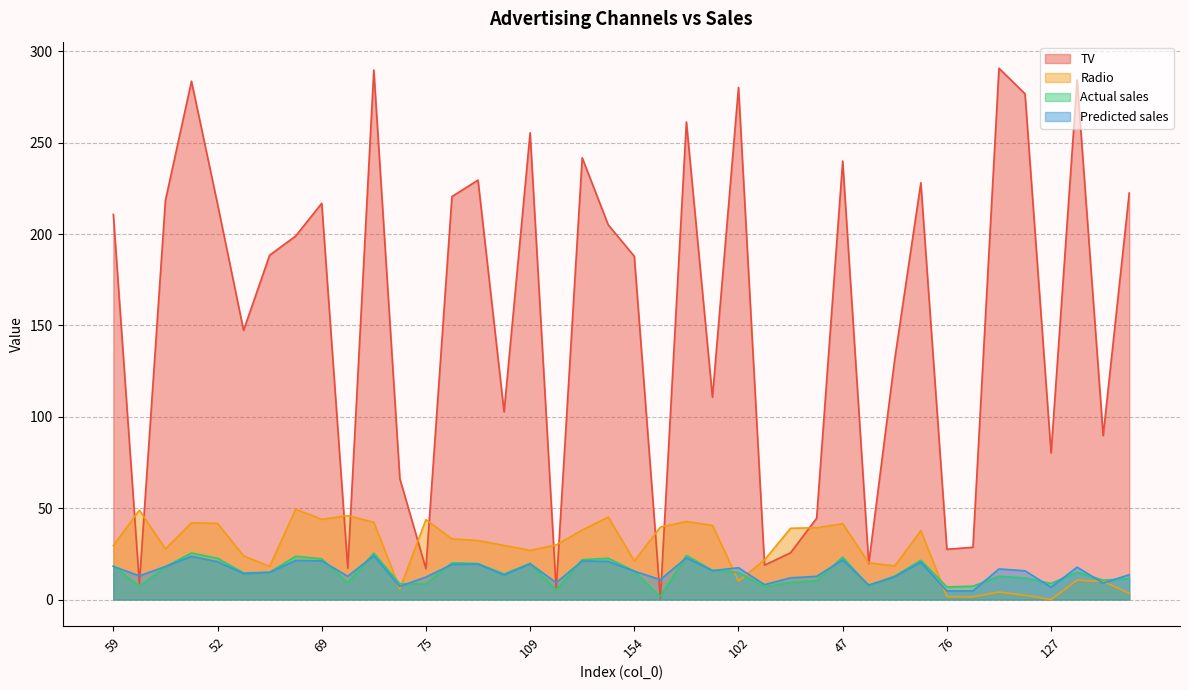

Which has a higher value, 127 or 10?

127